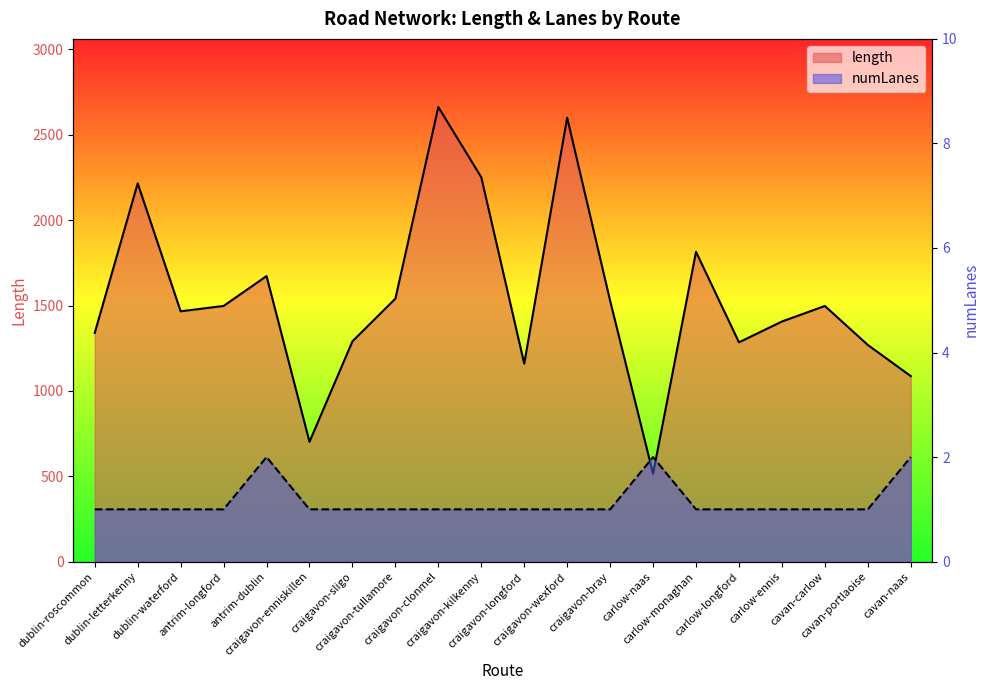

What value does the length series have at dublin-roscommon?

1339.9